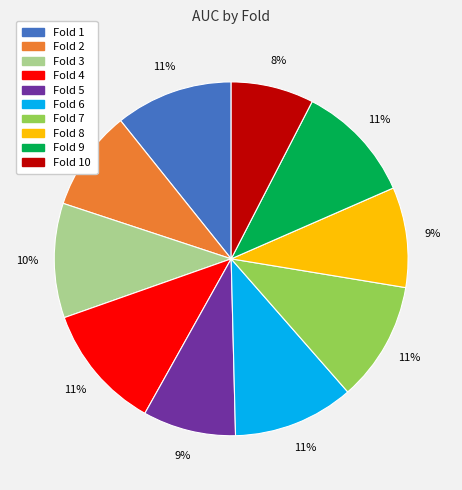

To the nearest percent, what percentage of the pie is Fold 8?

9%